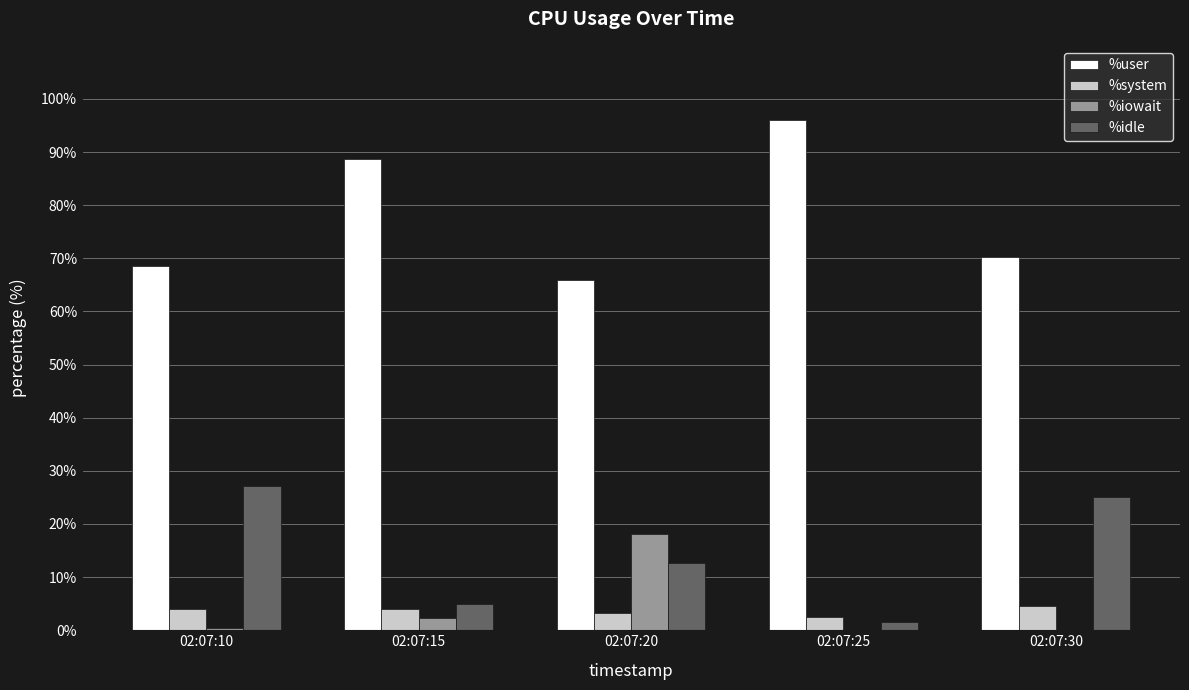

At which label is %iowait closest to 9?

02:07:15